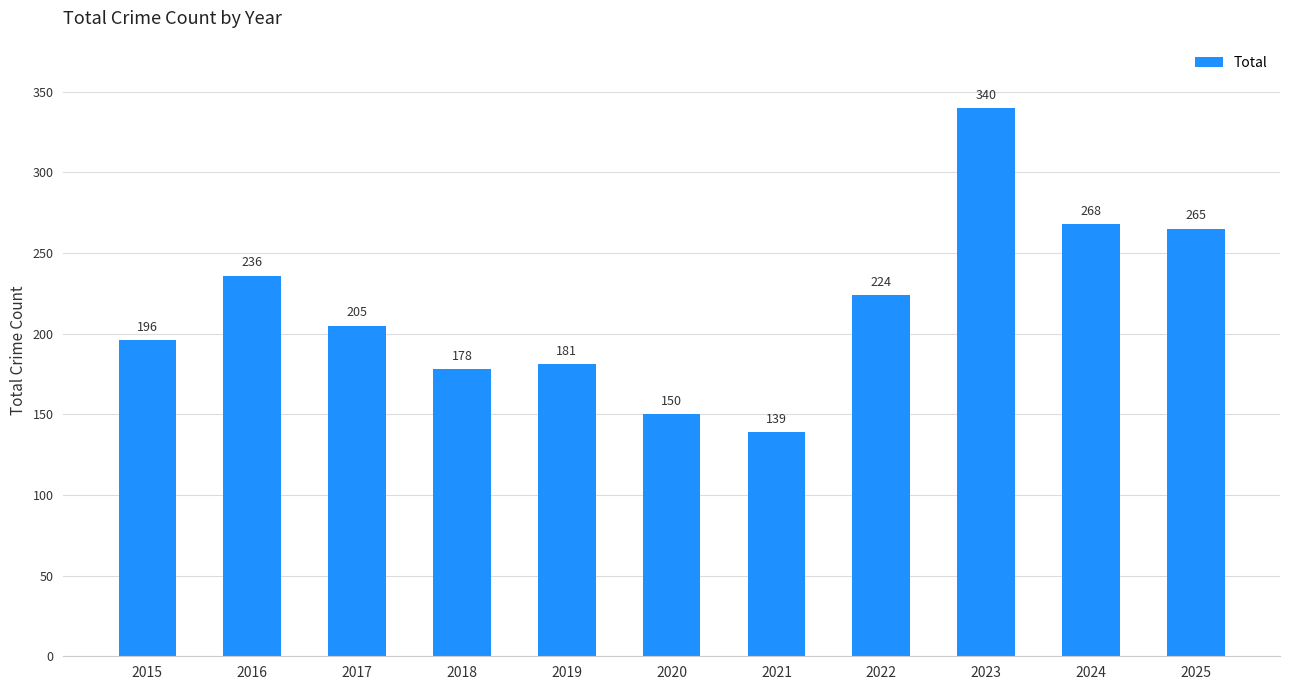

What is the sum of the values at 2020 and 2015?

346